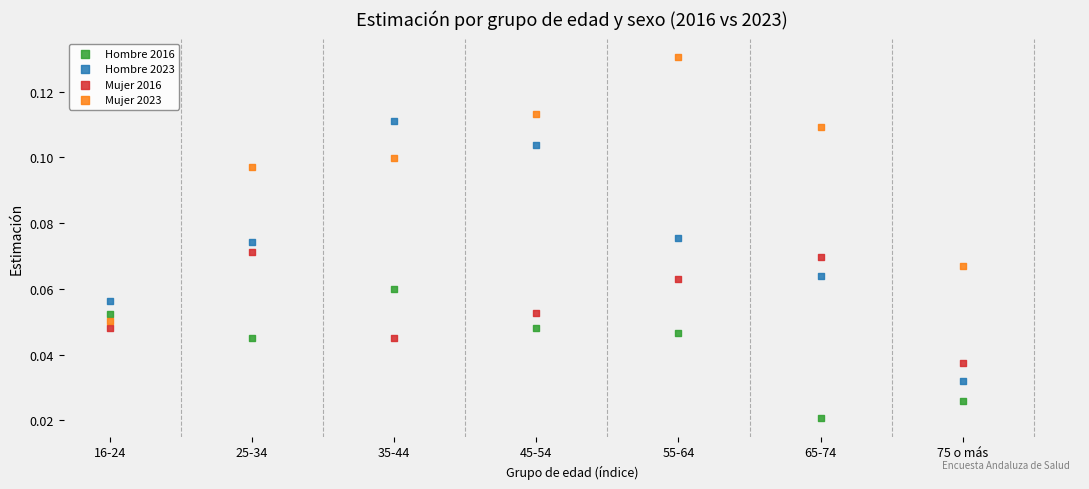

Which series reaches the minimum Y coordinate?

Hombre 2016